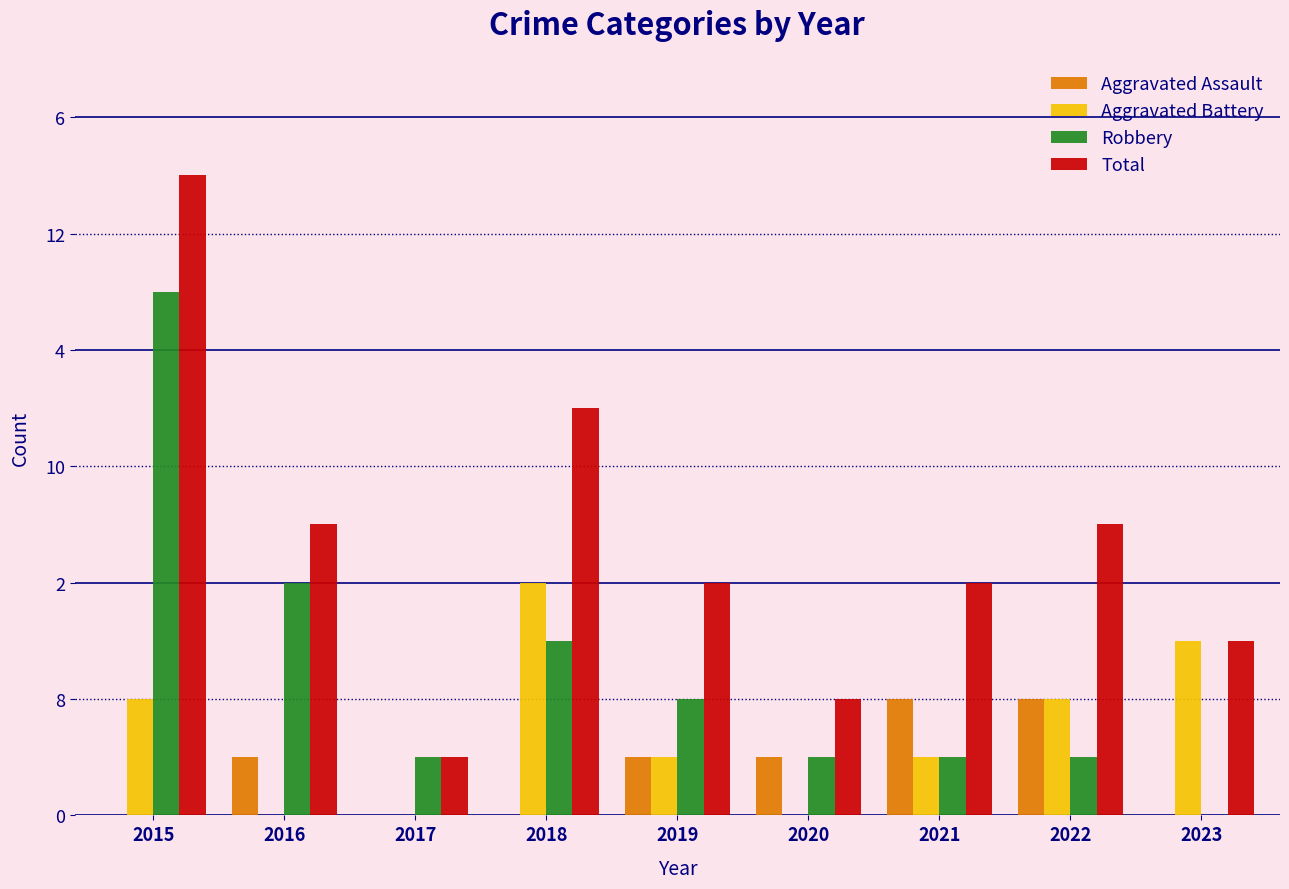

Are the bars horizontal?

No